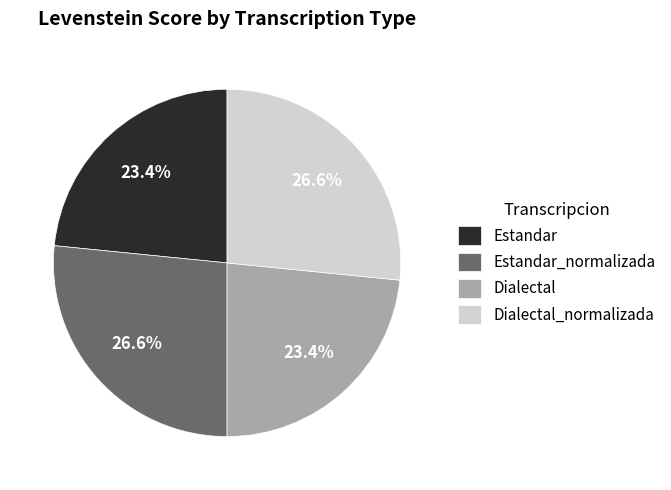

How much of the chart is everything except Estandar_normalizada?

73.4%